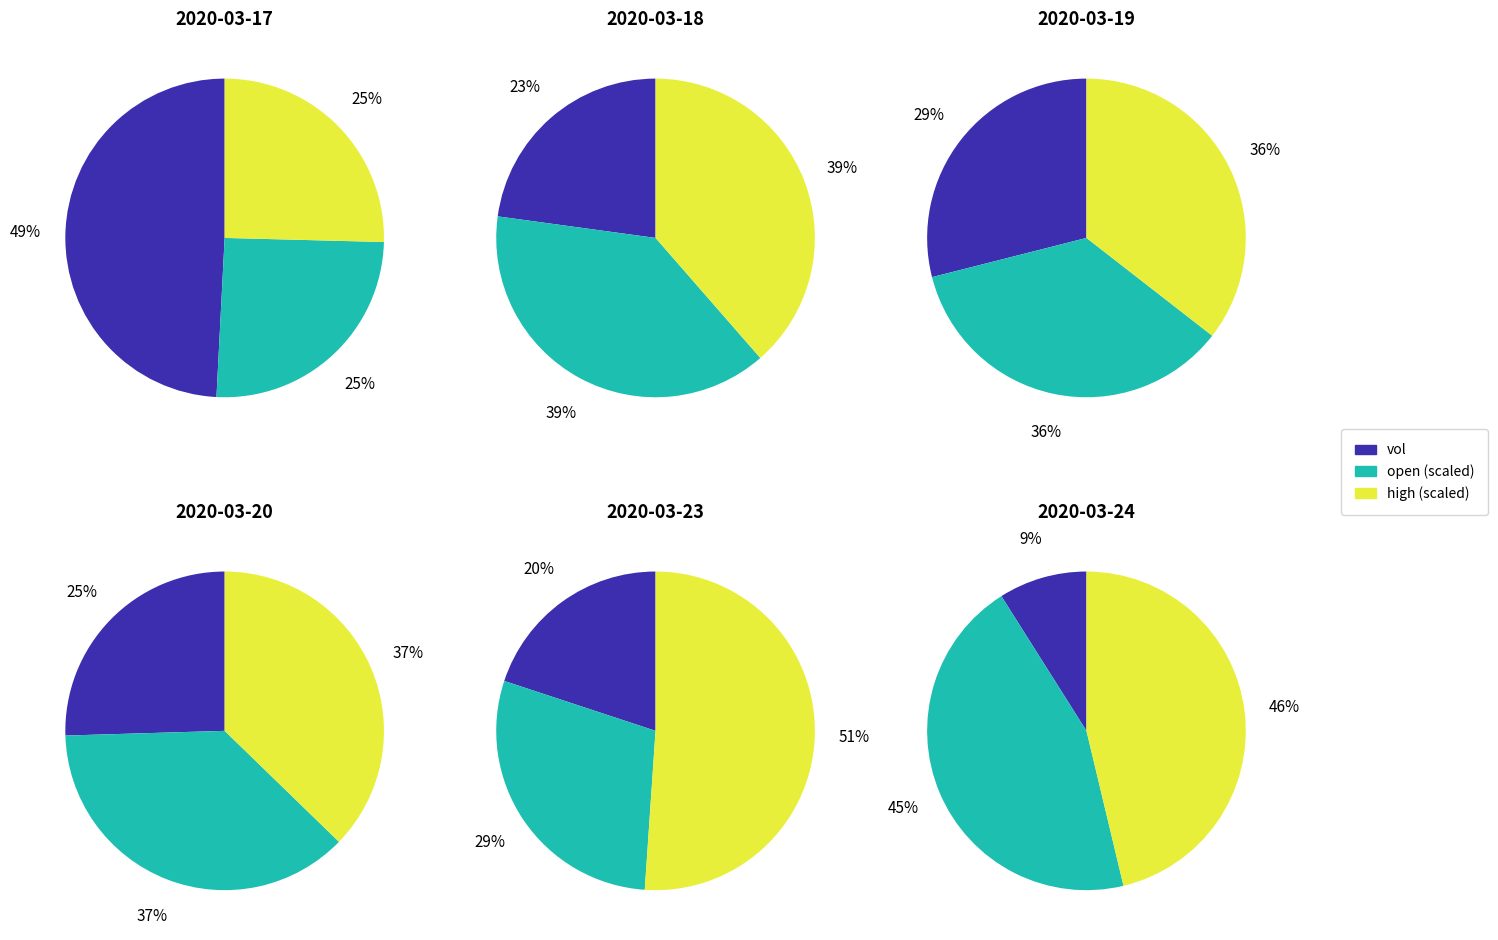

Does 2020-03-27 account for over 50% of the chart?

No